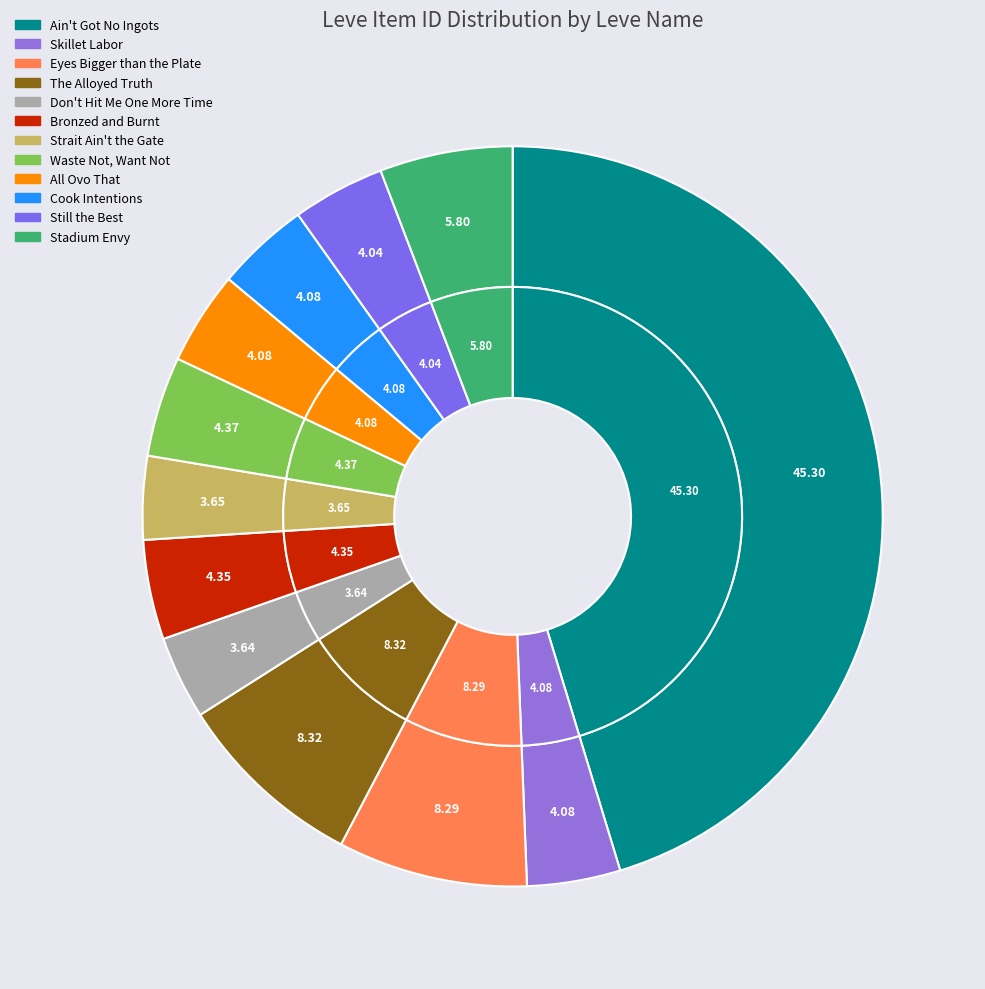

Does any single category account for the majority?

No